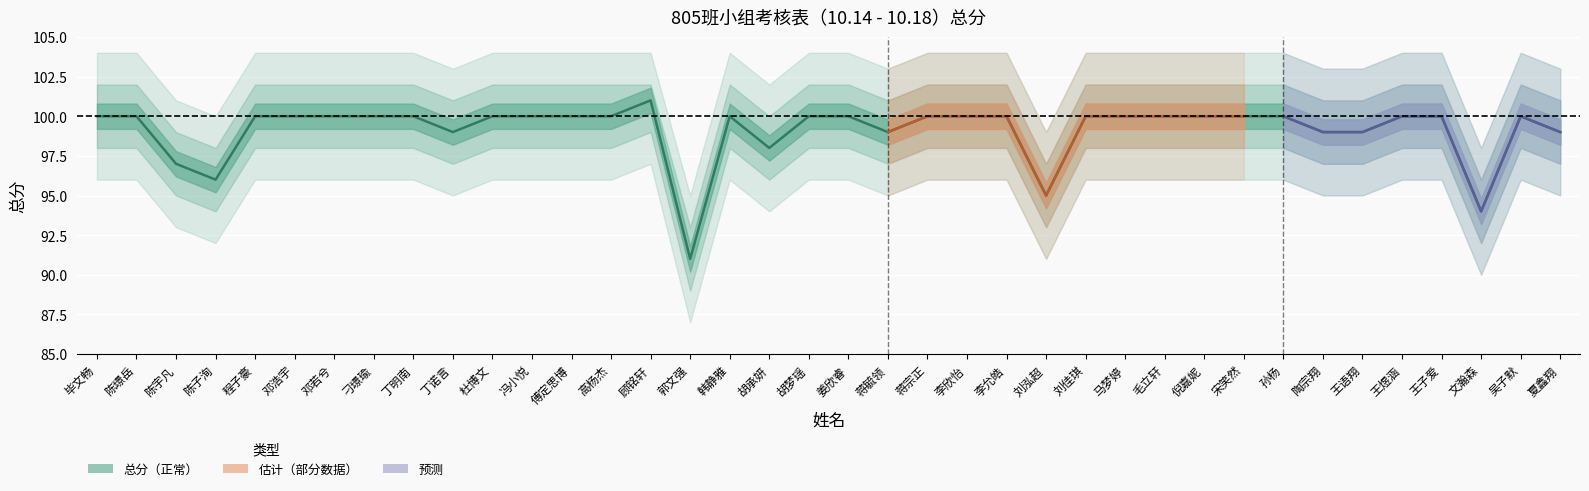

What is the difference between the maximum and second lowest values?

7